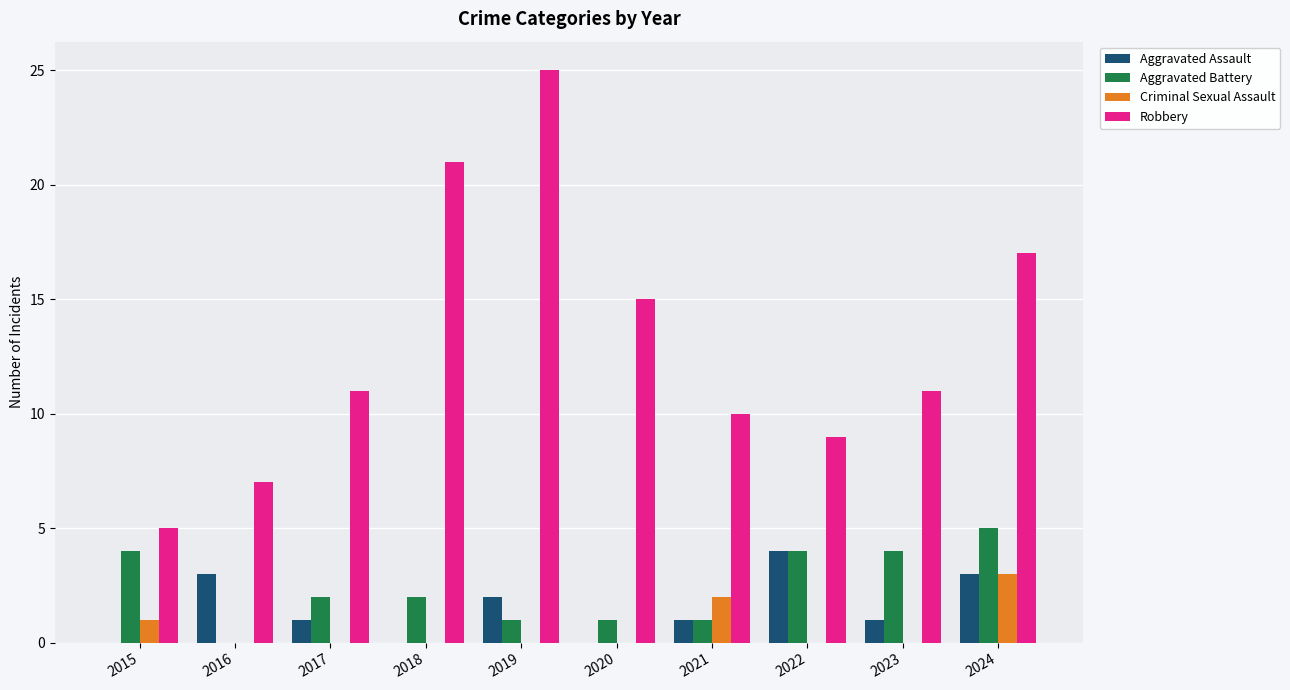

How many values in Aggravated Battery are above zero?

9